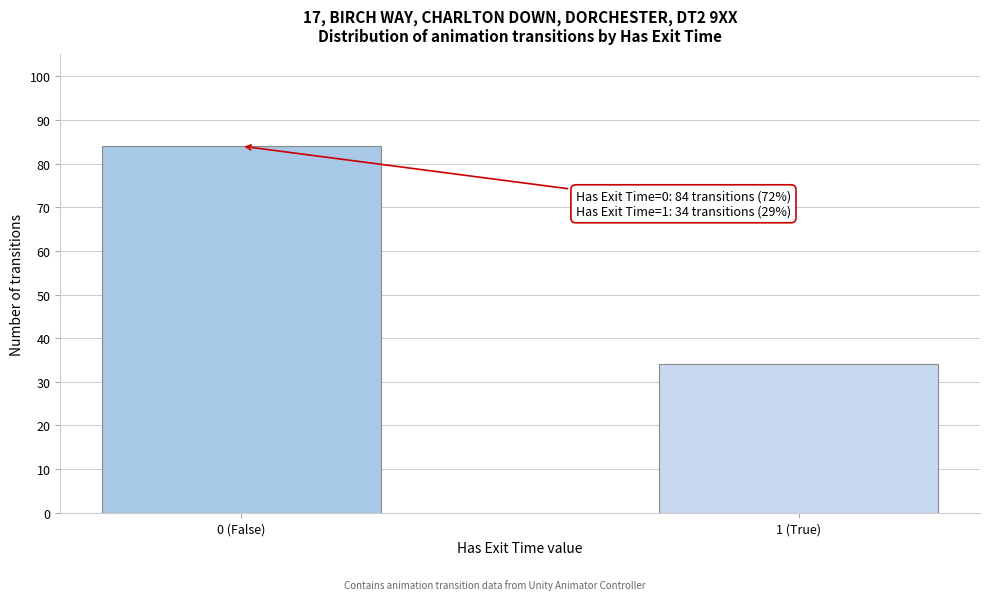

Reading left to right, extract all data points from this chart.

84	34